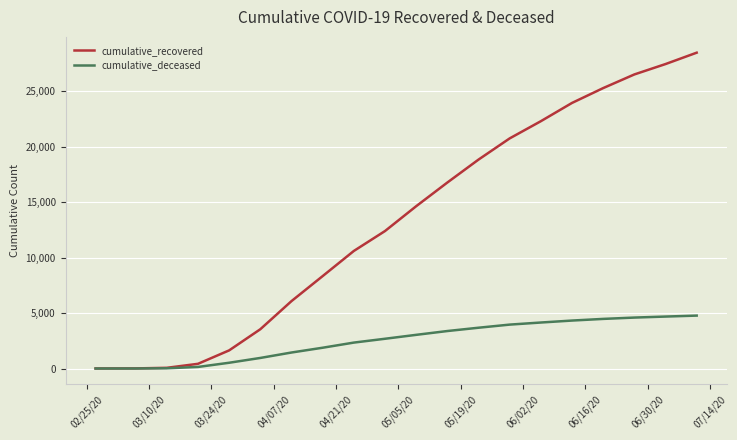

Which series has the widest spread of values?

cumulative_recovered